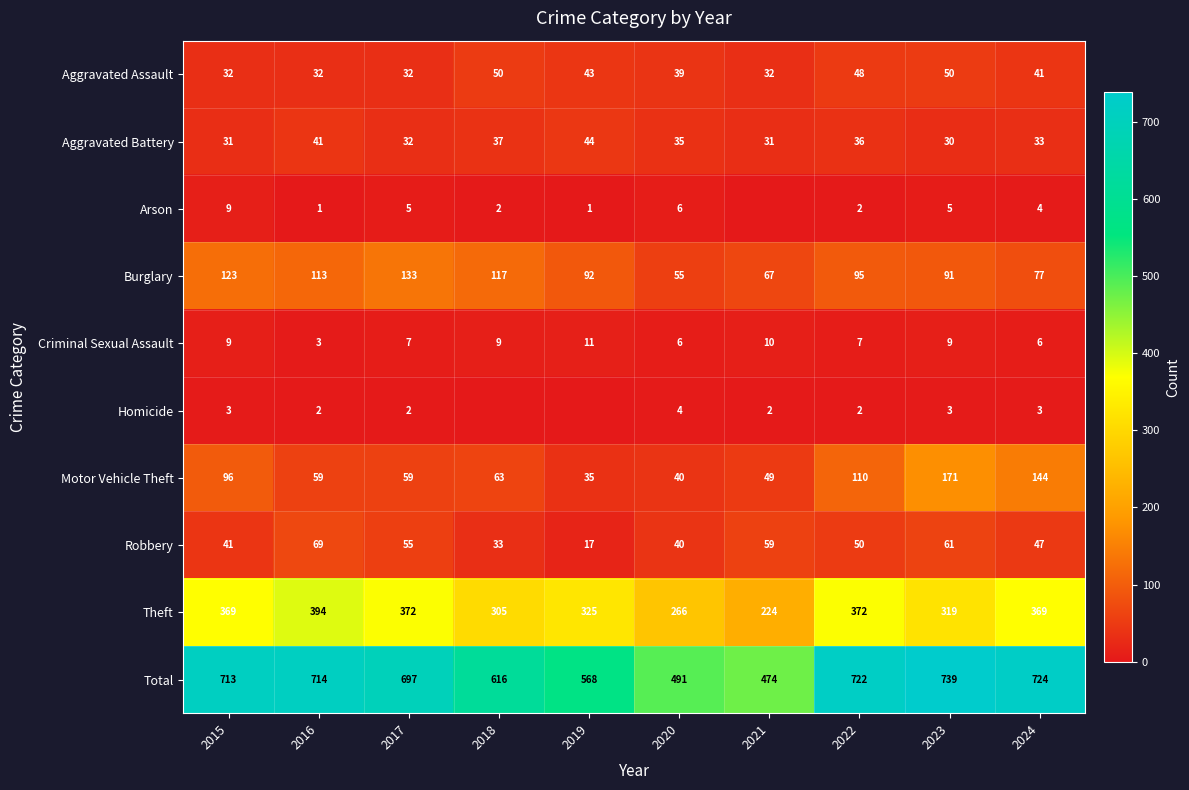

What is the maximum value shown in the chart?

739